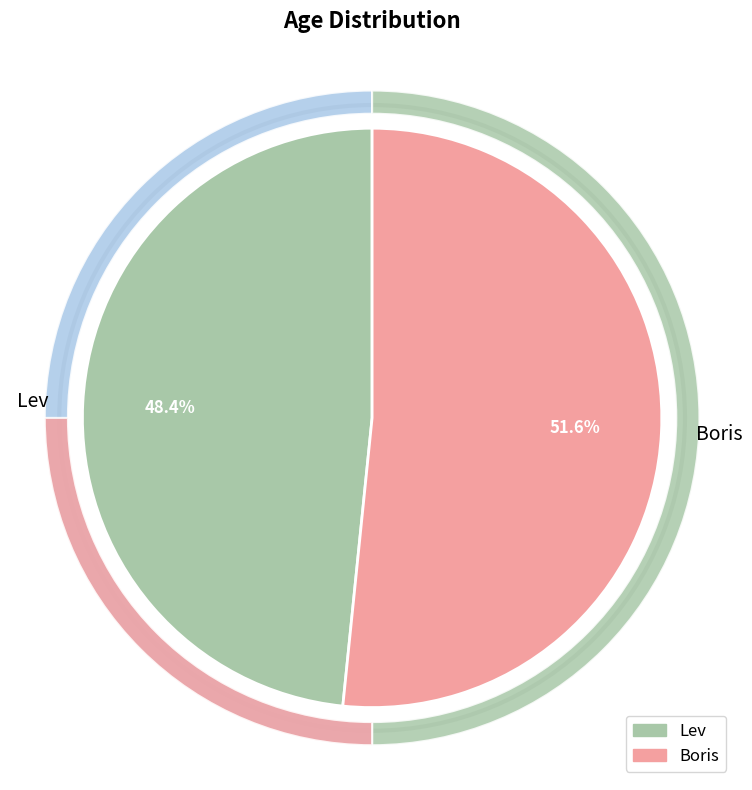

How many segments does this pie chart have?

2